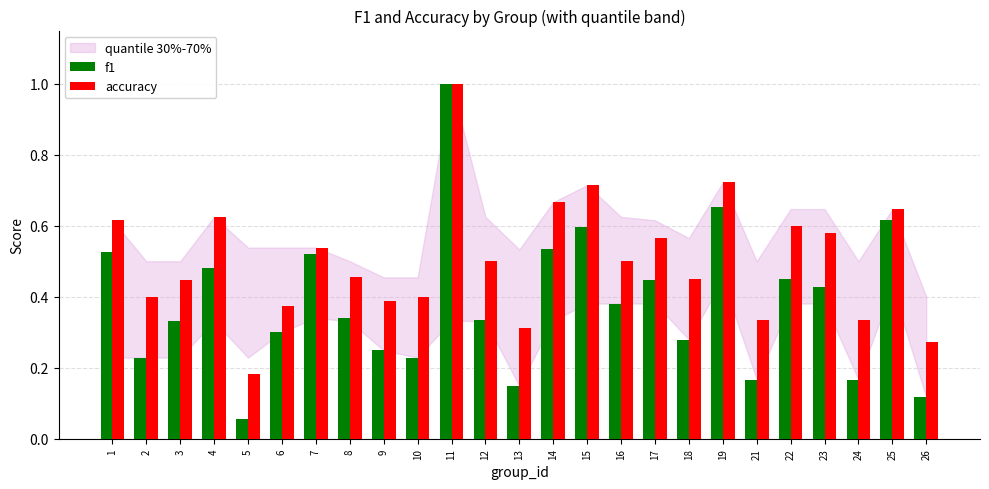

Which series has the widest spread of values?

f1